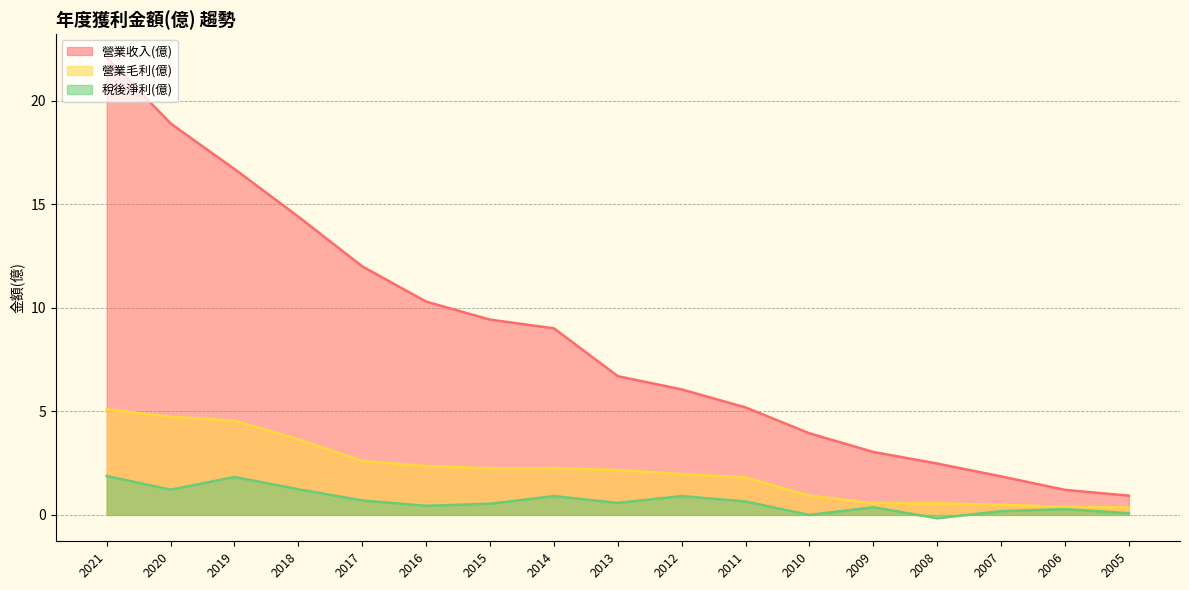

Which label corresponds to the largest value in the chart?

2021